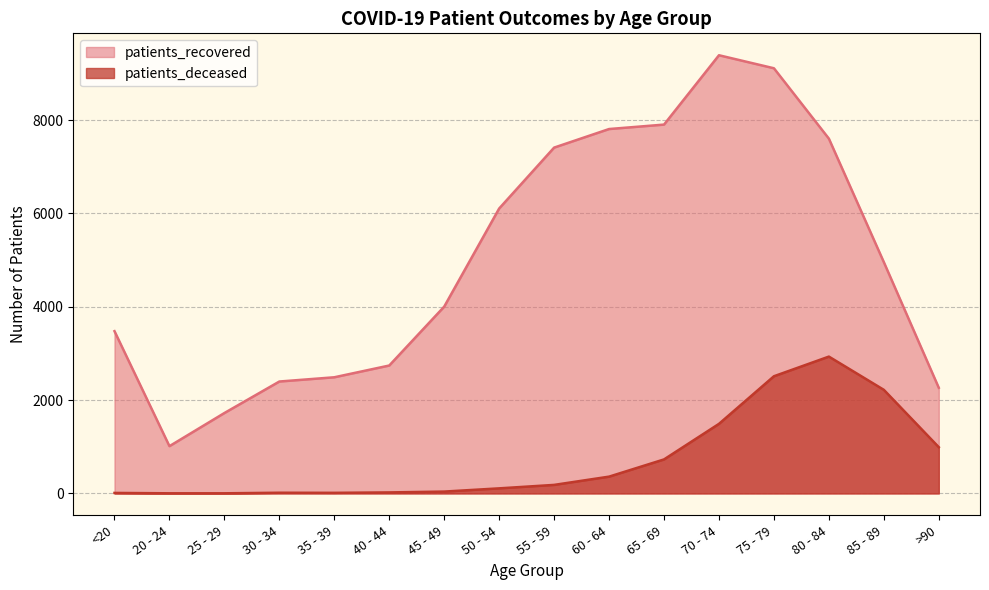

Is the value of patients_recovered at 55 - 59 greater than the value of patients_deceased at 70 - 74?

Yes